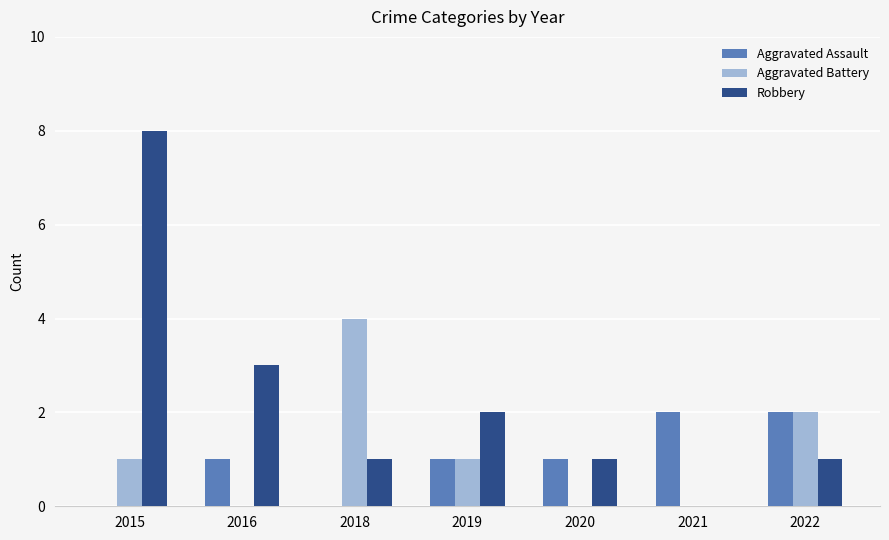

Are the bars grouped side by side (vs. stacked)?

Yes